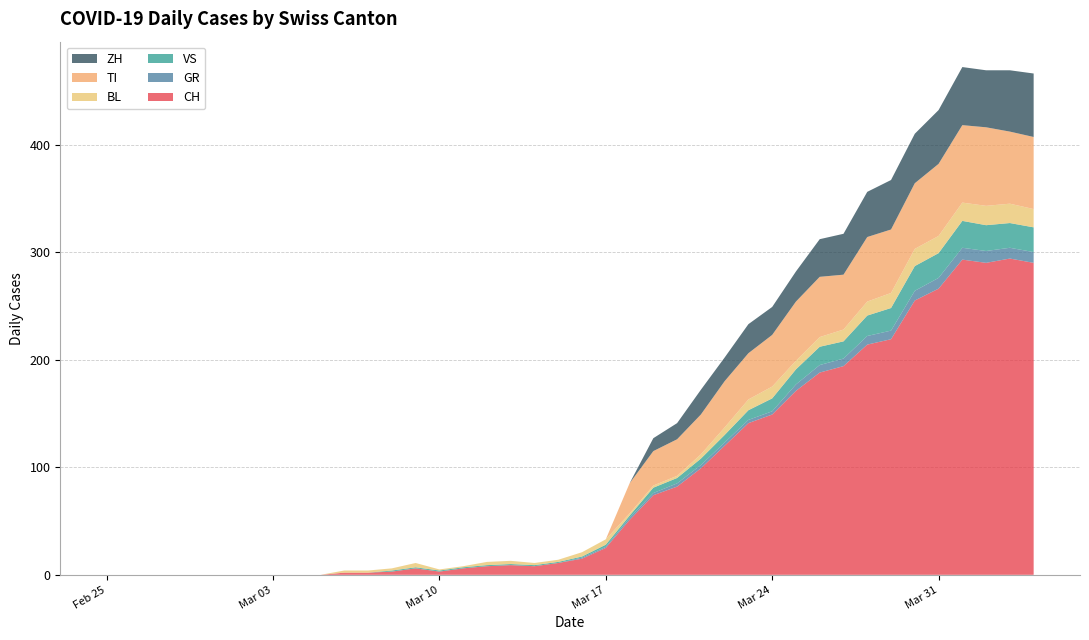

Reading right to left, transcribe all the data shown in this chart.

CH: 290	294	290	293	266	255	219	214	194	188	171	149	141	120	99	82	74	51	25	15	11	8	9	8	6	3	6	3	2	2	0	0	0	0	0	0	0	0	0	0
GR: 10	10	11	11	10	9	8	8	7	7	6	3	3	3	3	3	2	2	1	1	0	0	0	0	0	0	0	0	0	0	0	0	0	0	0	0	0	0	0	0
VS: 23	23	24	25	23	23	21	19	16	17	14	12	9	7	6	5	5	2	2	1	1	1	1	1	1	1	1	1	0	0	0	0	0	0	0	0	0	0	0	0
BL: 17	18	18	17	16	16	14	13	11	9	8	11	10	7	4	2	2	2	5	4	2	2	3	3	1	1	4	2	2	2	0	0	0	0	0	0	0	0	0	0
TI: 67	67	73	72	67	61	59	60	51	56	55	48	43	43	37	34	32	28	0	0	0	0	0	0	0	0	0	0	0	0	0	0	0	0	0	0	0	0	0	0
ZH: 59	57	53	54	50	46	46	42	38	35	28	26	27	22	23	15	12	0	0	0	0	0	0	0	0	0	0	0	0	0	0	0	0	0	0	0	0	0	0	0